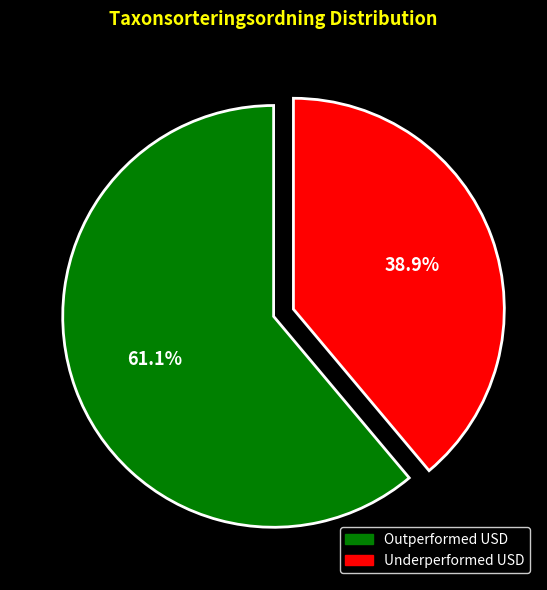

Is there a majority slice in this chart?

Yes